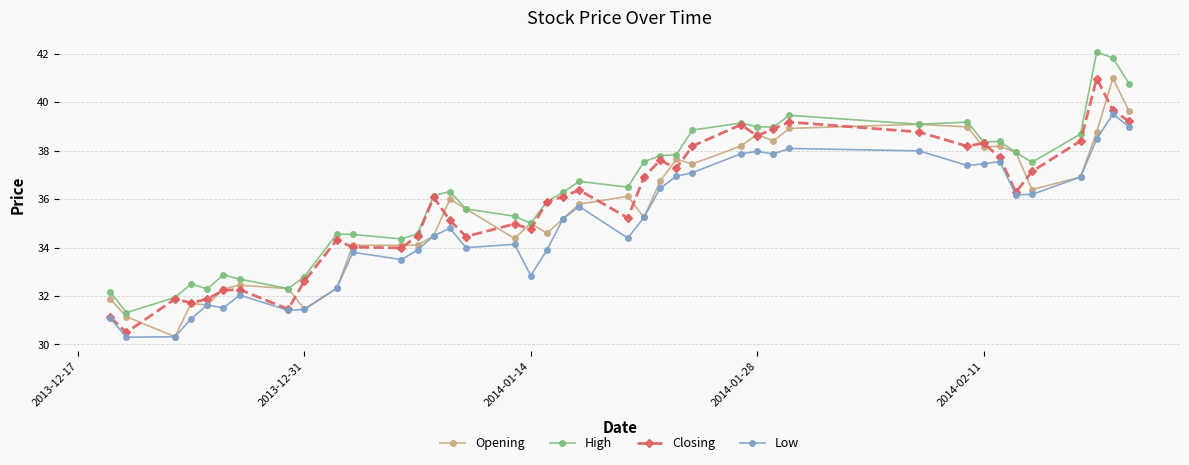

Which series has the largest total across all categories?

High